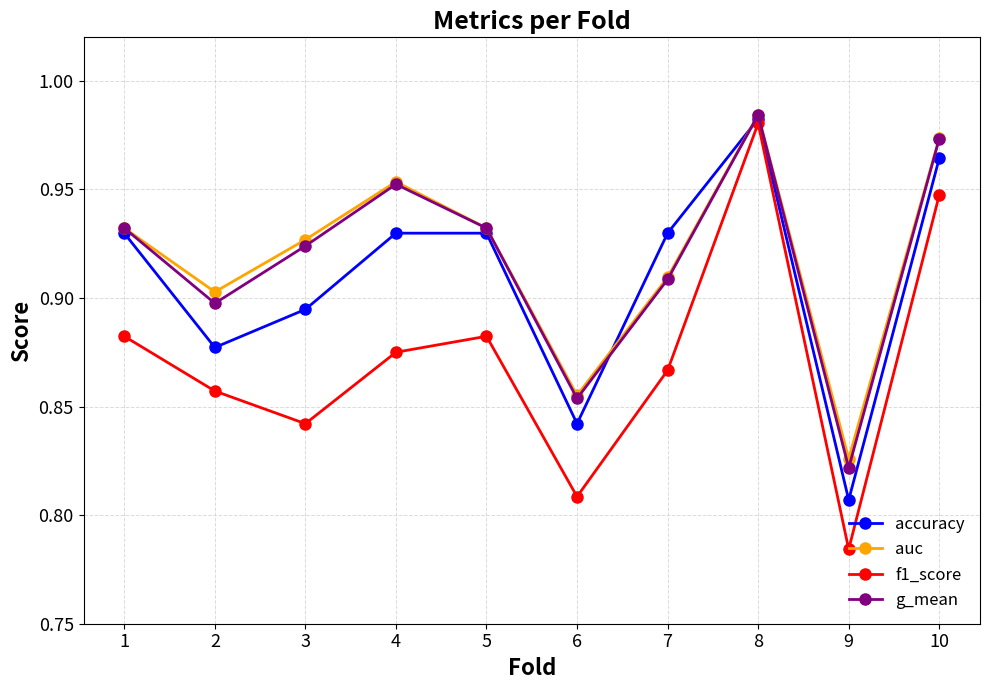

What are all the series names shown in the legend?

accuracy, auc, f1_score, g_mean